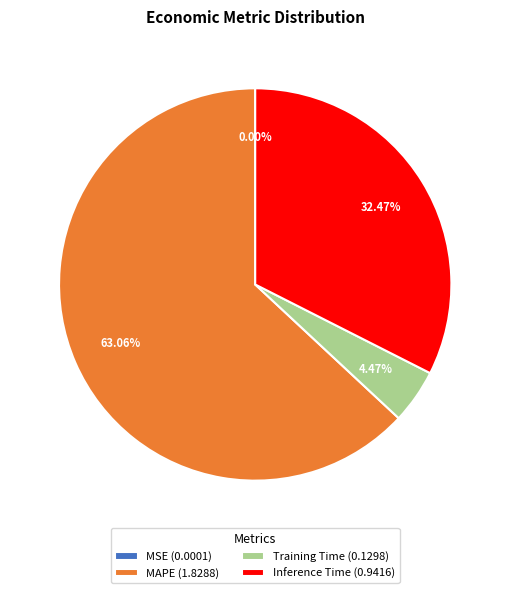

Does Inference Time (0.9416) account for over 50% of the chart?

No